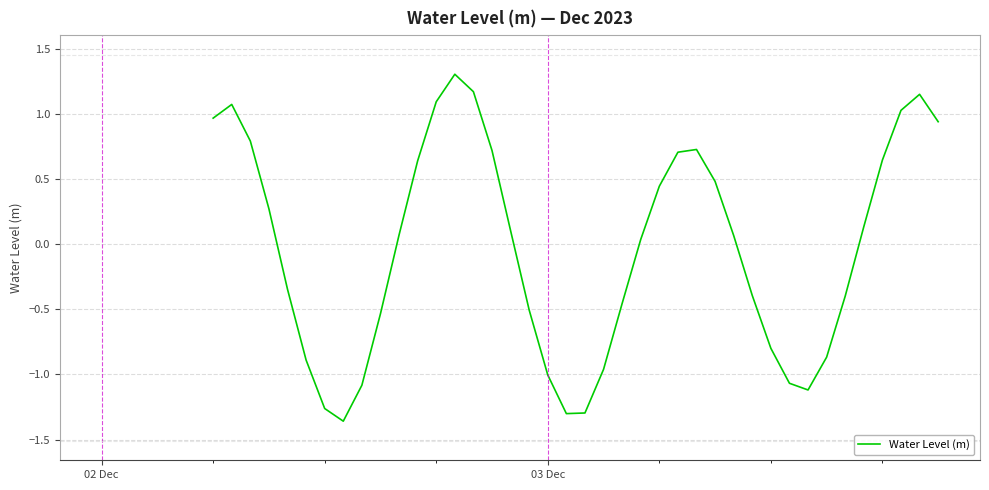

How many categories are shown in the chart?

40